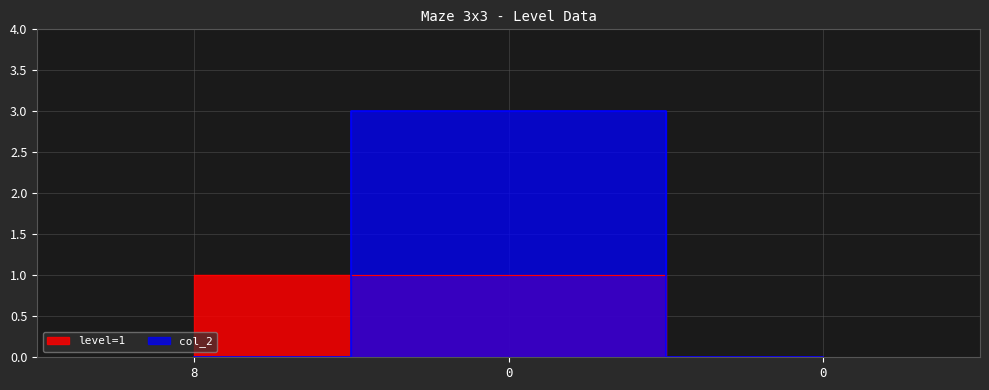

Reading left to right, transcribe all the data shown in this chart.

level=1: 1	1	0
col_2: 0	3	0